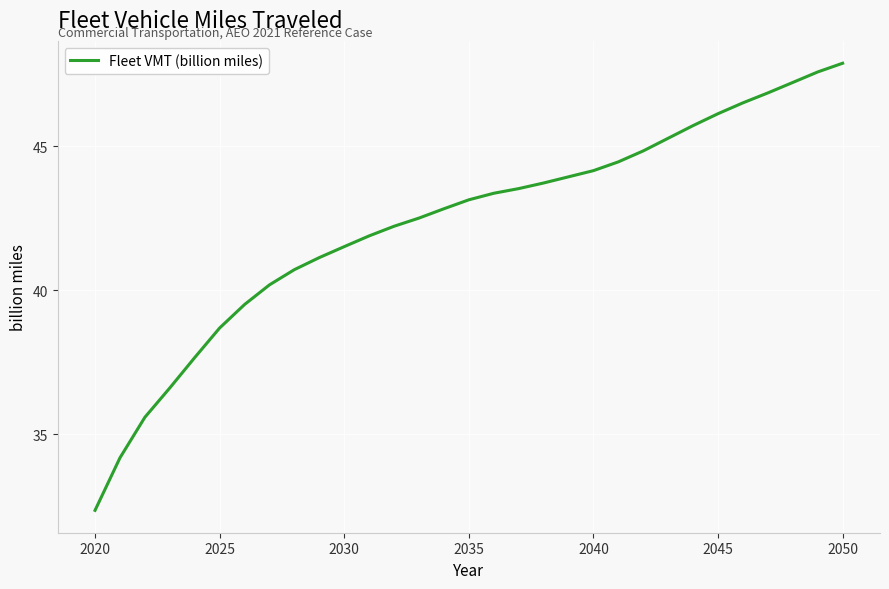

What is the difference between the maximum and minimum values?

15.5